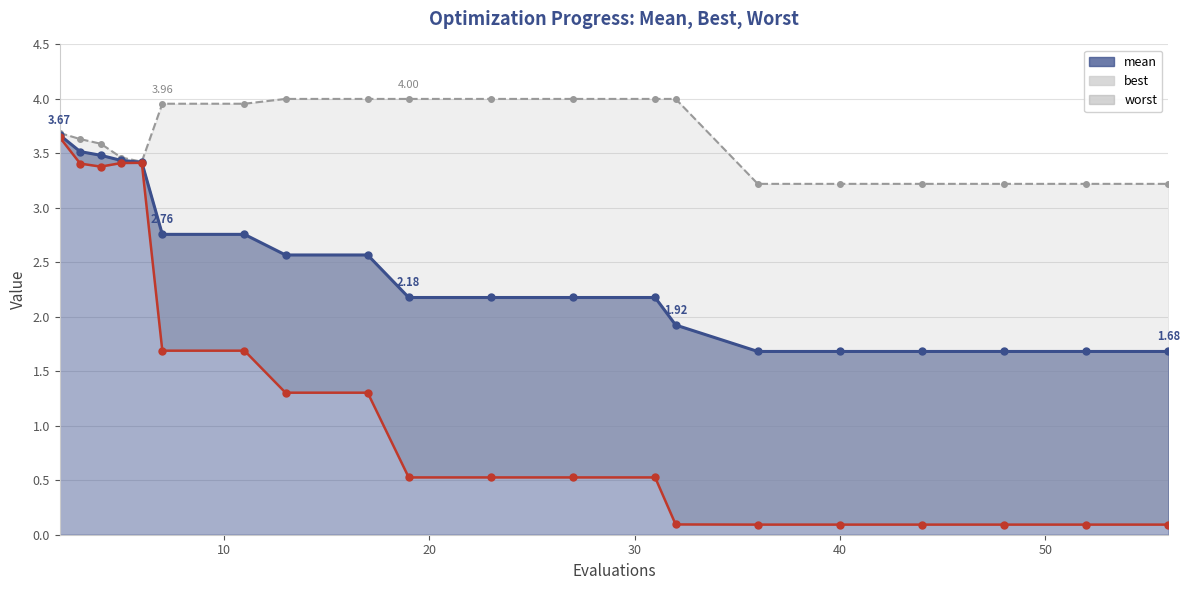

What is the value of the best point at the 11th from the left?

0.5